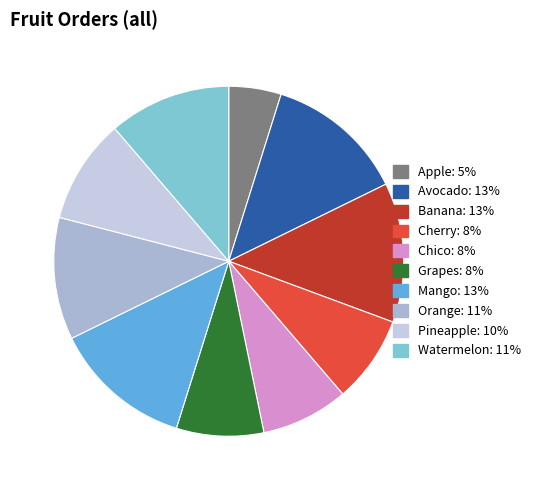

What percentage is the Mango slice, to the nearest percent?

13%